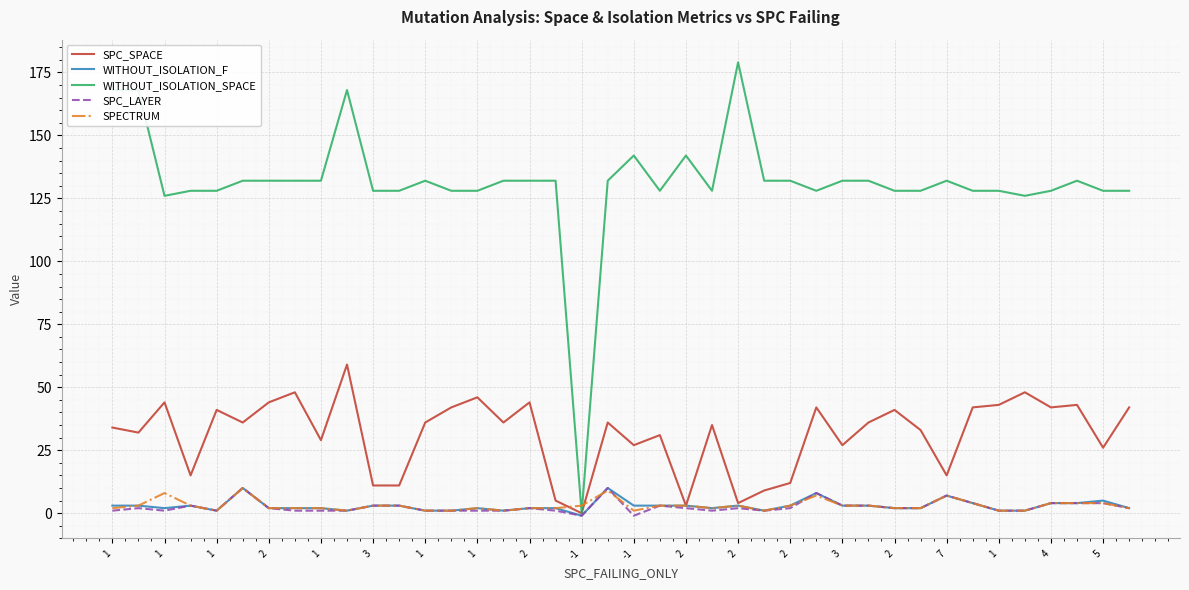

Is this an area chart (filled region under the line)?

No